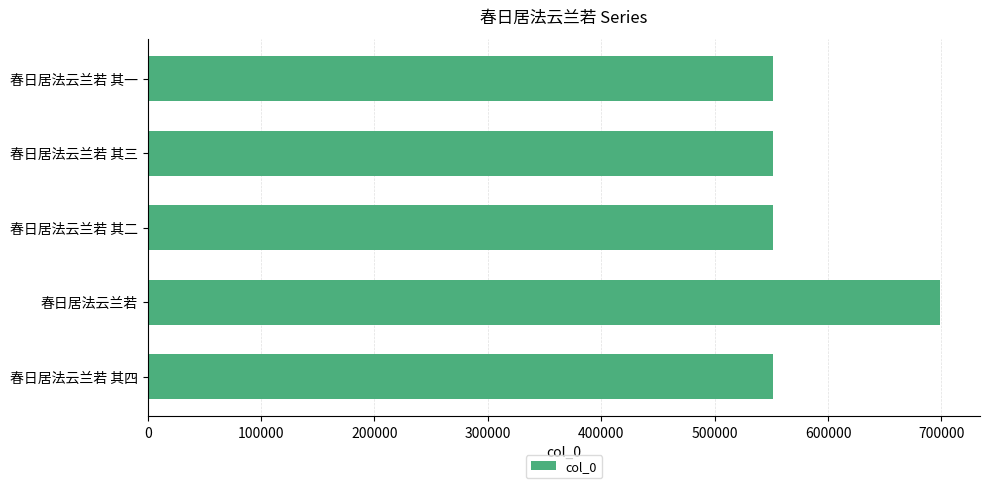

What is the label of the 2nd bar from the top?

春日居法云兰若 其三